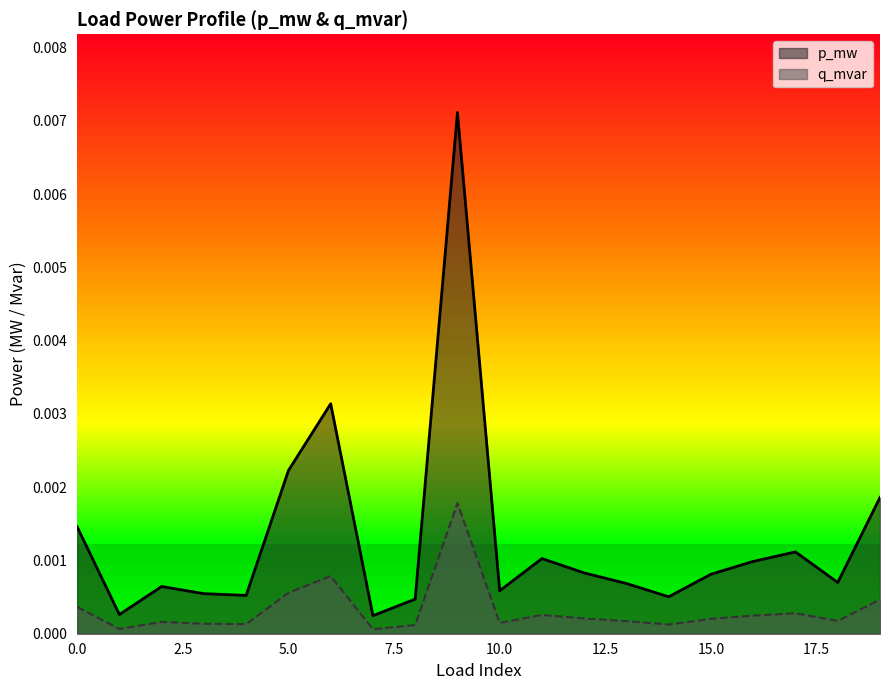

Between 6 and 0, which is larger?

6